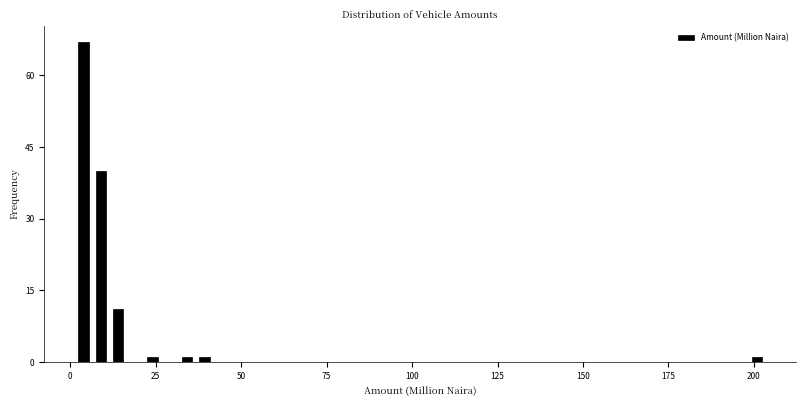

Around what value on the x-axis is the tallest bar? Give the approximate position of its centre, as read against the axis.

5